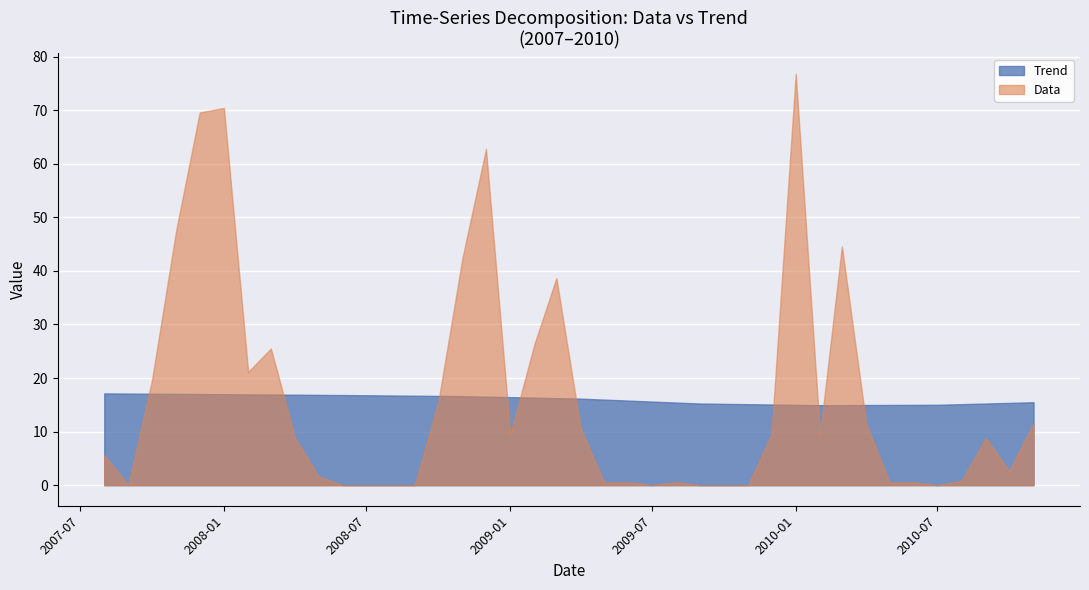

What is the average value of the Trend series?

16.0